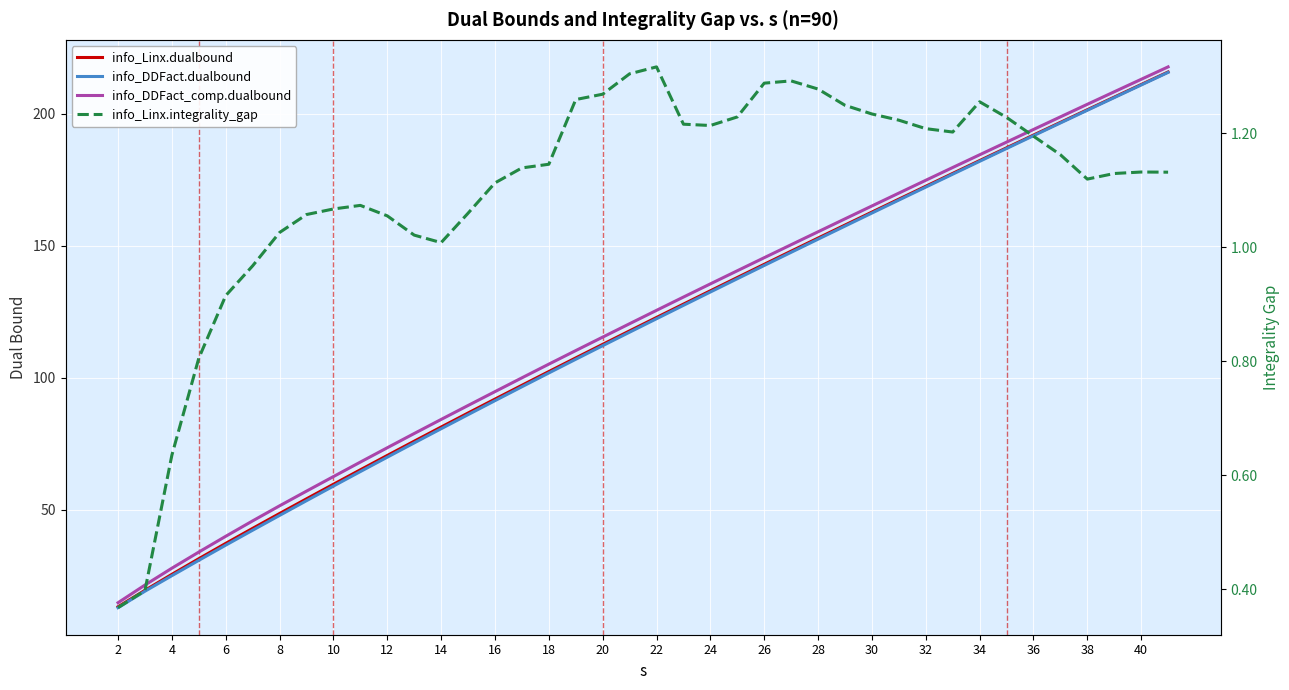

True or false: info_Linx.dualbound and info_DDFact.dualbound cross at least once.

False